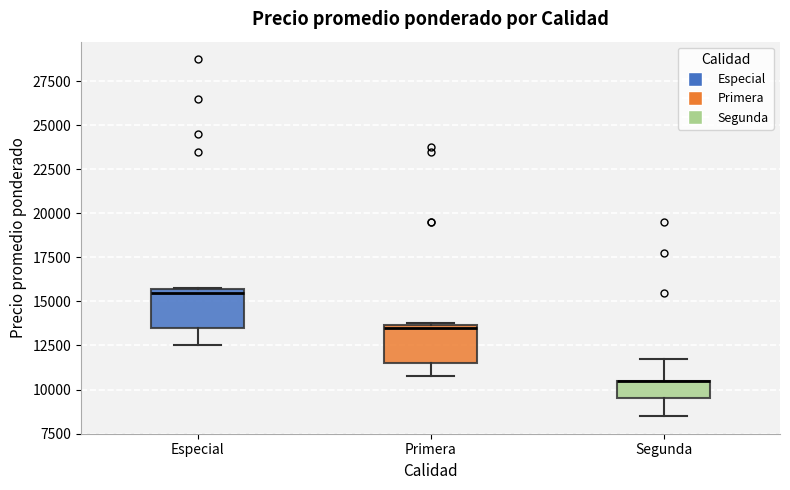

Reading left to right, read every box against the y-axis: the position of its median line, the range the box covers, and the ends of its whiskers. The values are not printed on the chart, so give them approximately, as read against the axis.

Especial: median 15500 (just below the box's upper edge), box 13500 to 15500, whiskers 12500 to 16000
Primera: median 13500 (just below the box's upper edge), box 11500 to 13500, whiskers 11000 to 14000
Segunda: median 10500 (drawn on the box's upper edge), box 9500 to 10500, whiskers 8500 to 12000